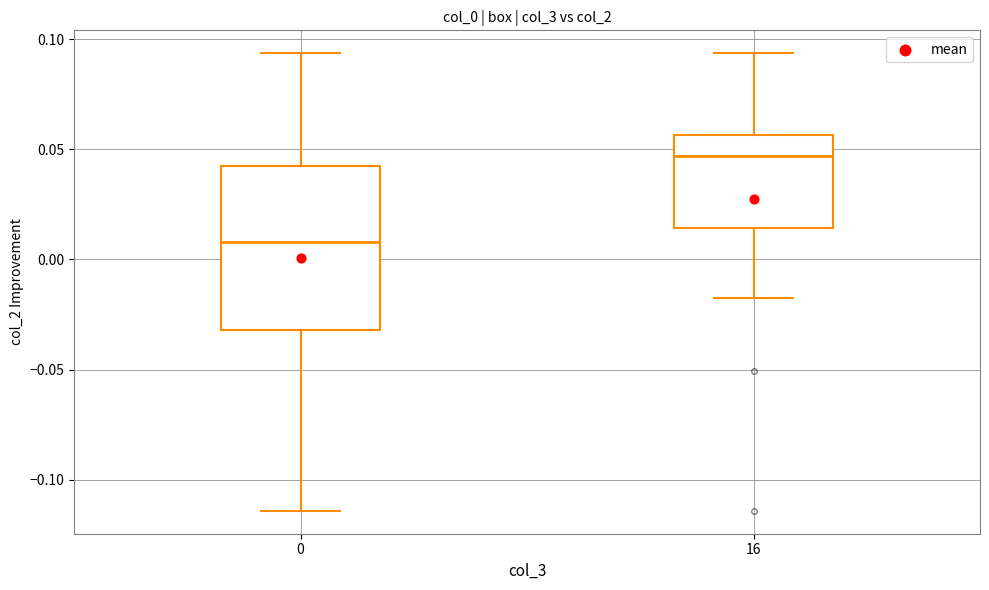

Reading left to right, transcribe this box plot: for each box, give where its median line is, the range the box spans, and where its two whiskers end, as read against the y-axis. The values are not printed on the chart, so give them approximately, as read against the axis.

0: median 0.010, box -0.030 to 0.045, whiskers -0.115 to 0.095
16: median 0.045, box 0.015 to 0.055, whiskers -0.020 to 0.095